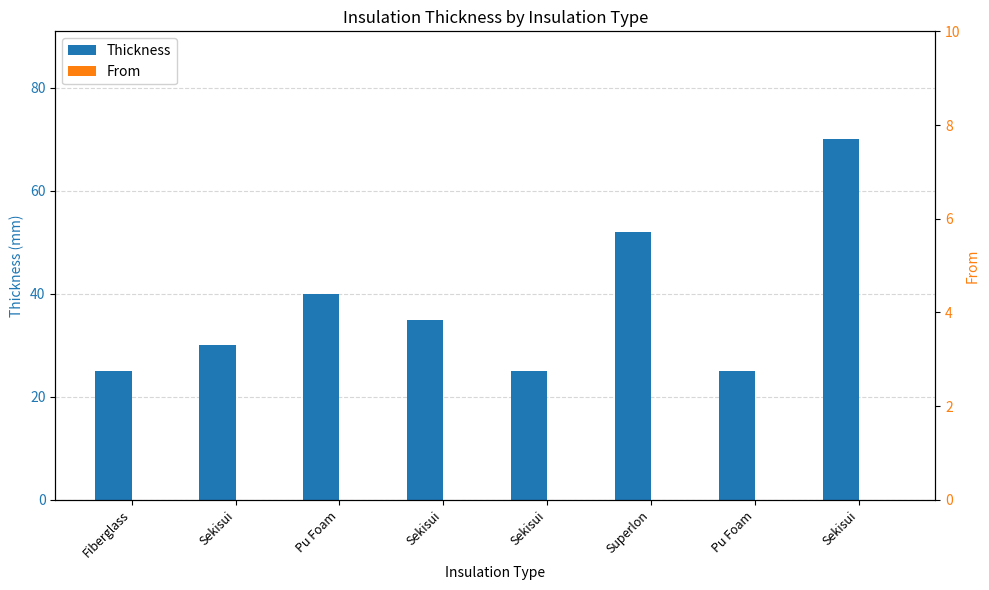

What is the difference between the highest and lowest values at Fiberglass?

25